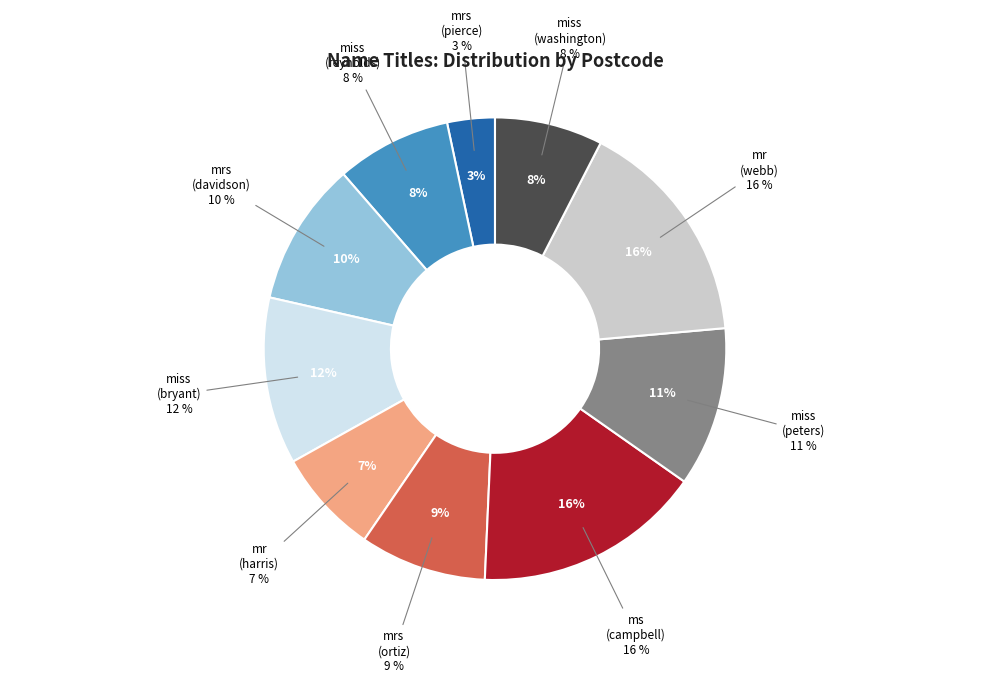

How many slices are in this pie chart?

10